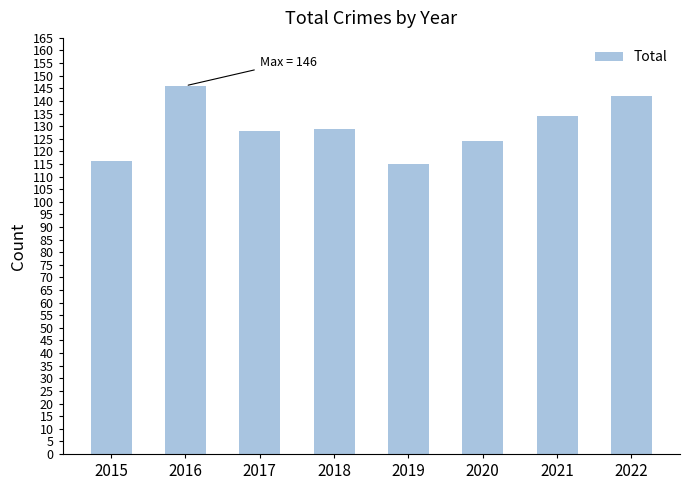

How many series are shown in this chart?

1